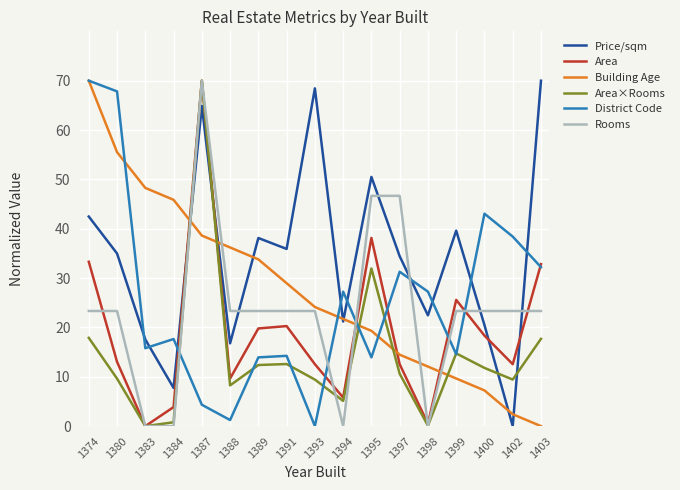

What is the greatest value displayed?

70.0